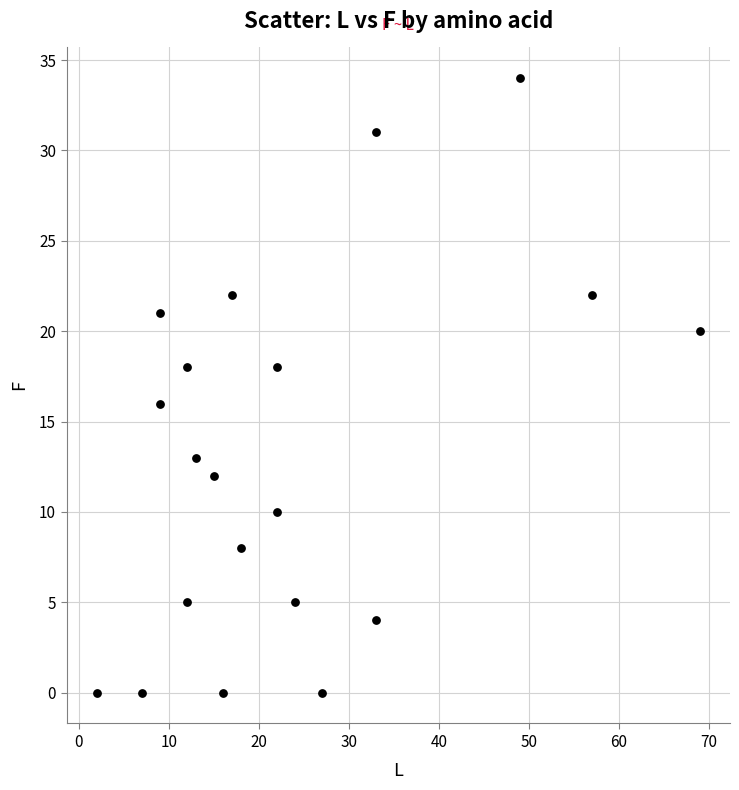

What is the range of X values (max minus min)?

67